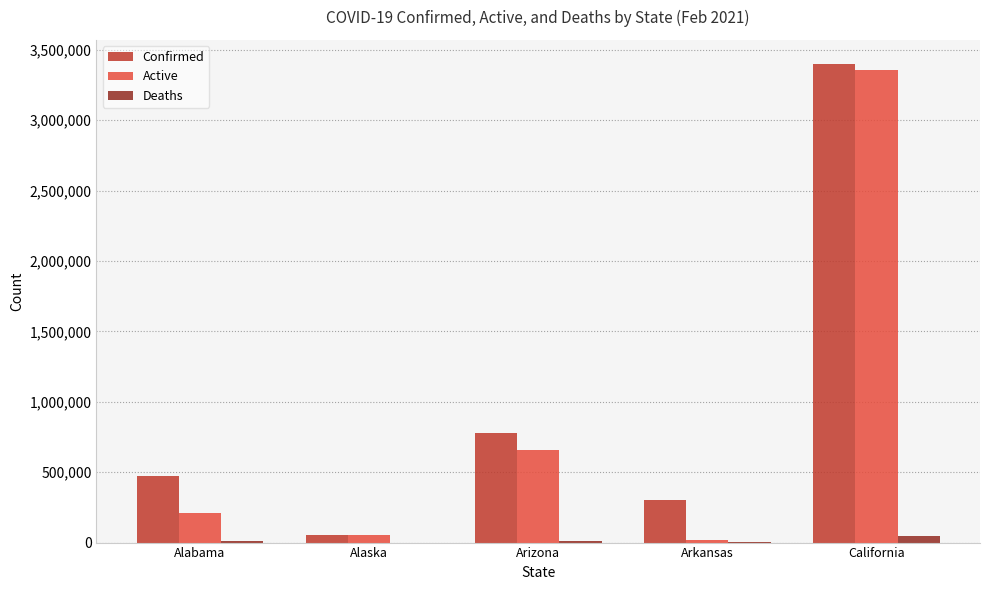

What is the maximum value for Active?

3356055